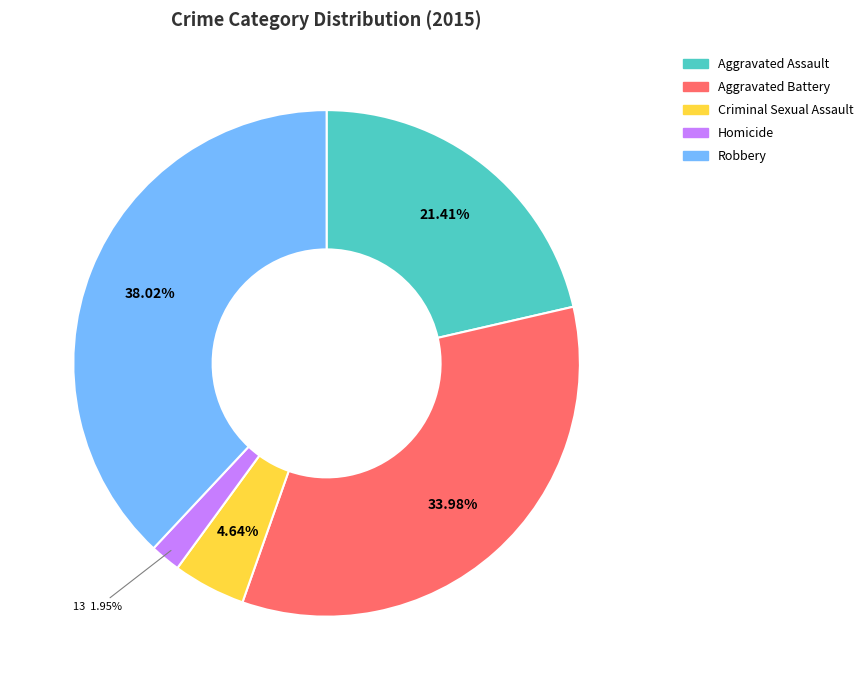

How many segments does this pie chart have?

5